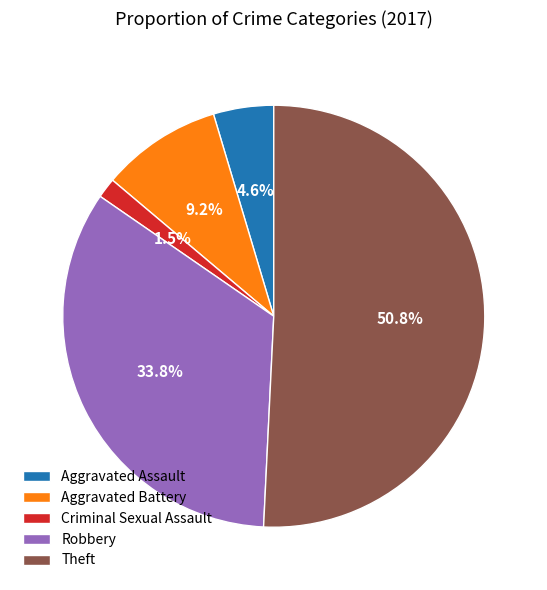

To the nearest percent, what percentage of the pie is Aggravated Assault?

5%